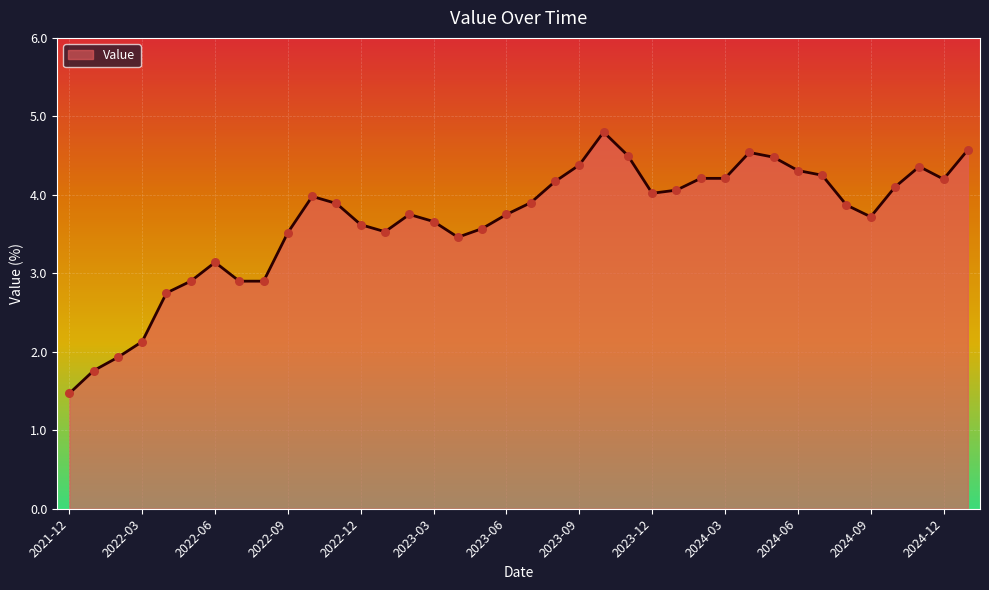

What is the difference between the maximum and minimum values?

3.3